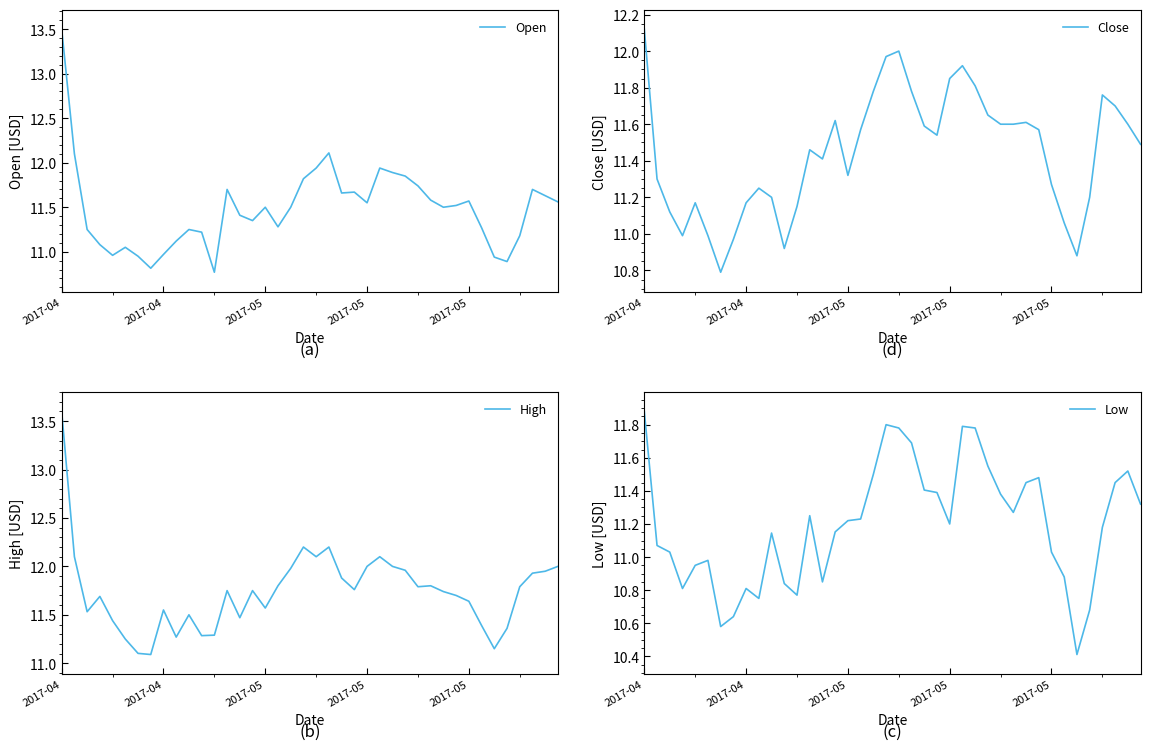

List the series in order of their peak value, highest first.

High, Open, Close, Low